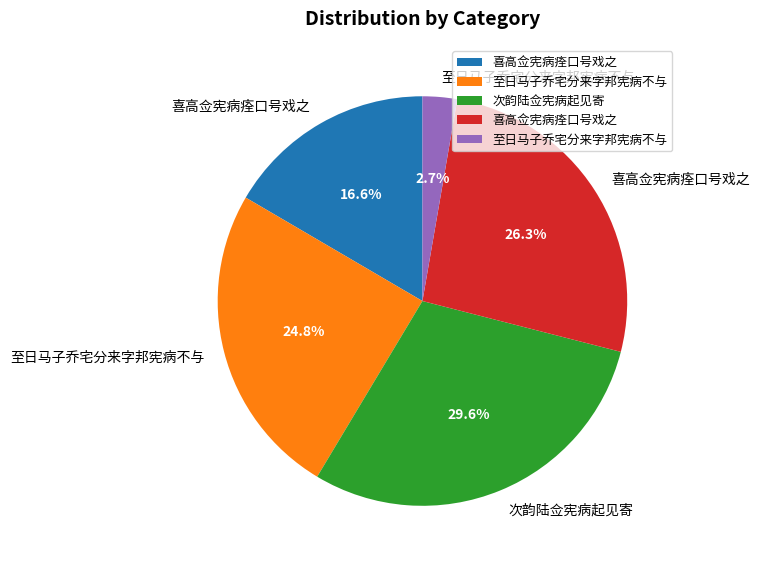

Is there any slice that represents more than half of the pie?

No